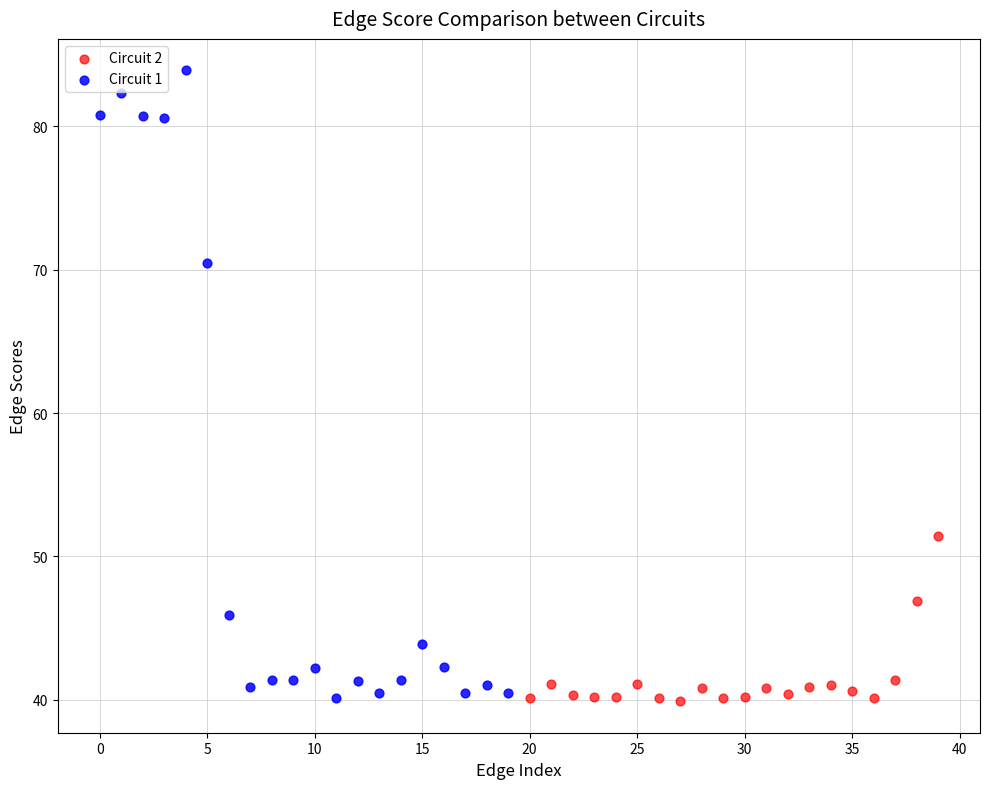

Which series contains the highest Y value?

Circuit 1